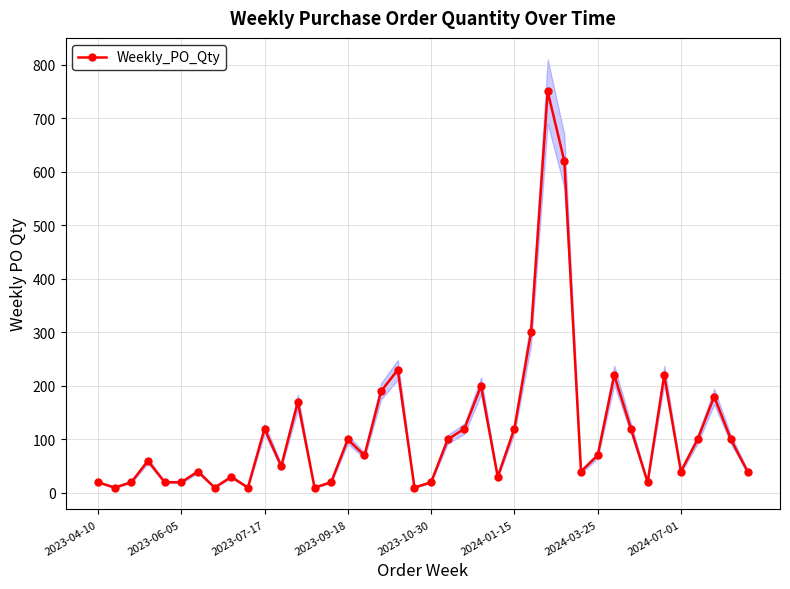

The chart shows a value of 158 at 22. True or false?

False